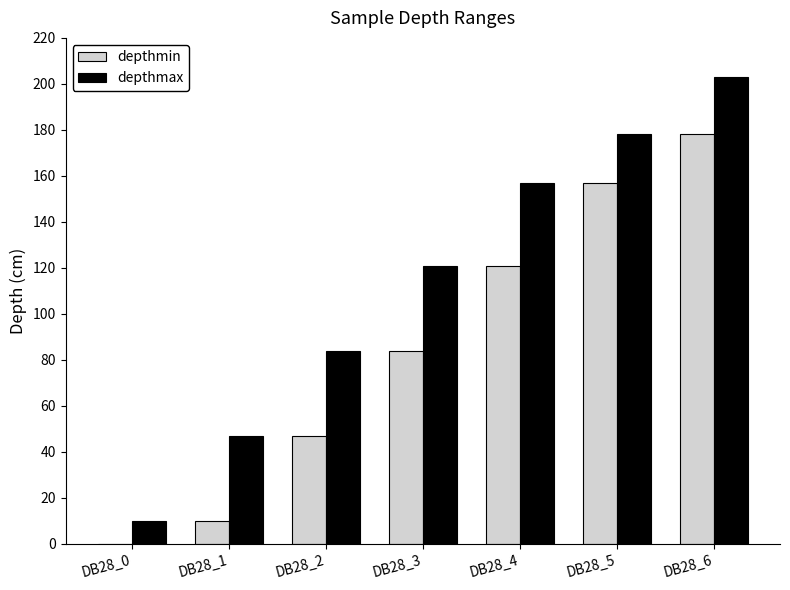

Reading left to right, extract all data points from this chart.

depthmin: DB28_0=0	DB28_1=10	DB28_2=47	DB28_3=84	DB28_4=121	DB28_5=157	DB28_6=178
depthmax: DB28_0=10	DB28_1=47	DB28_2=84	DB28_3=121	DB28_4=157	DB28_5=178	DB28_6=203